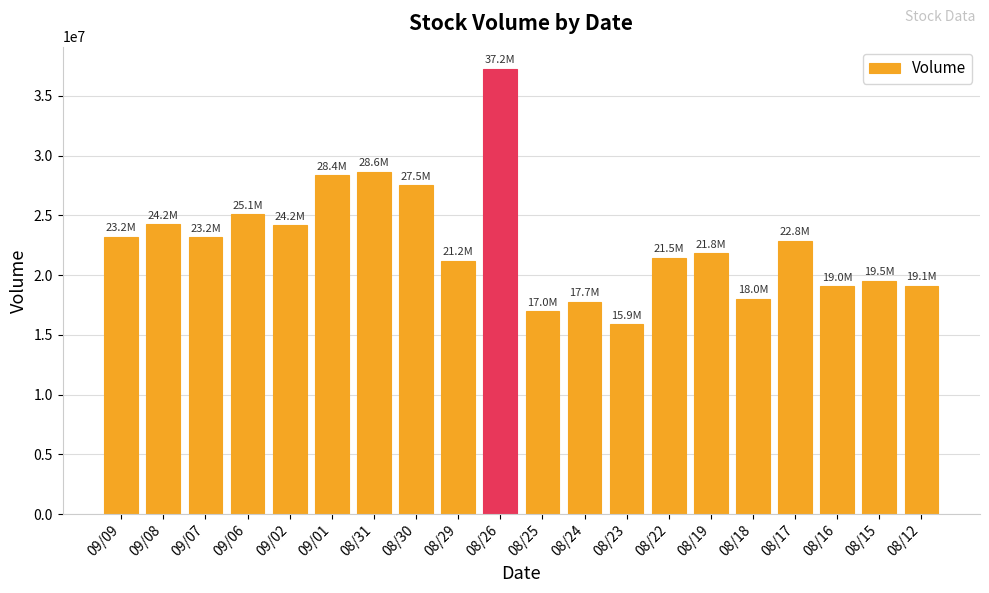

Read the value at 08/18, to the nearest 100.

17987700